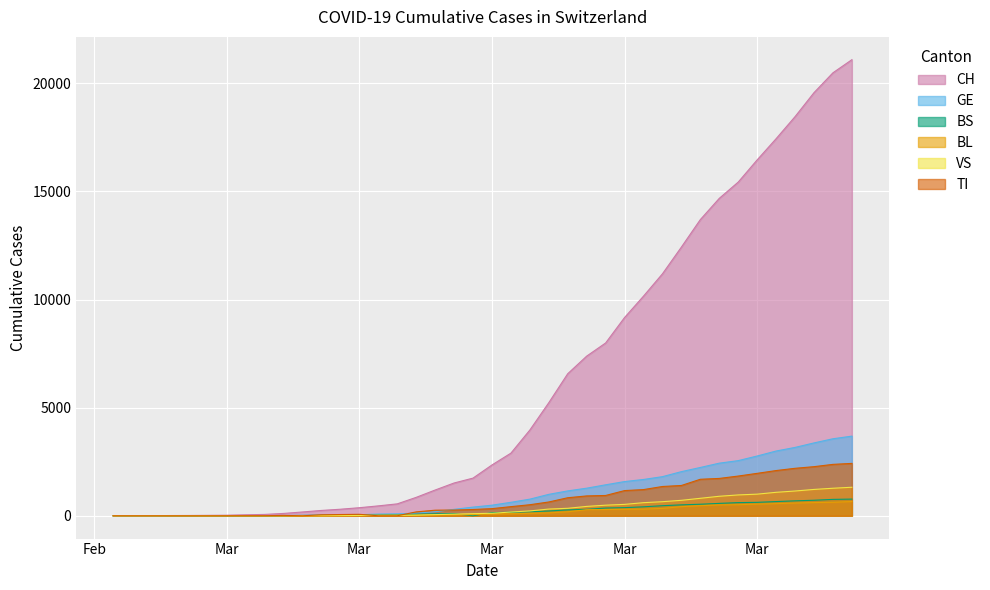

True or false: BS and VS intersect in this chart.

True